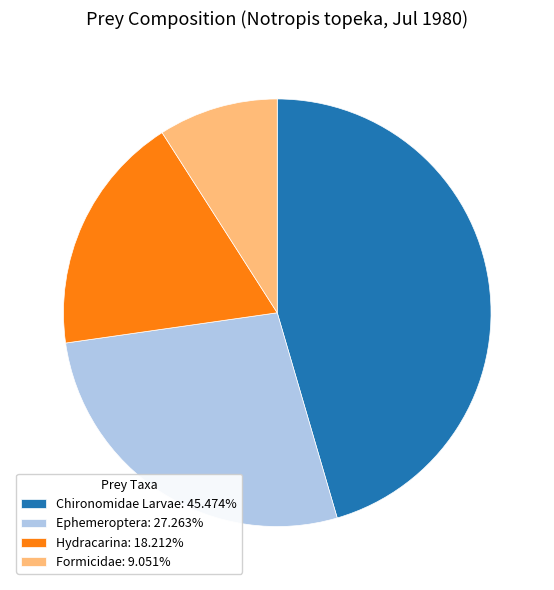

Does Formicidae: 9.051% account for over 50% of the chart?

No